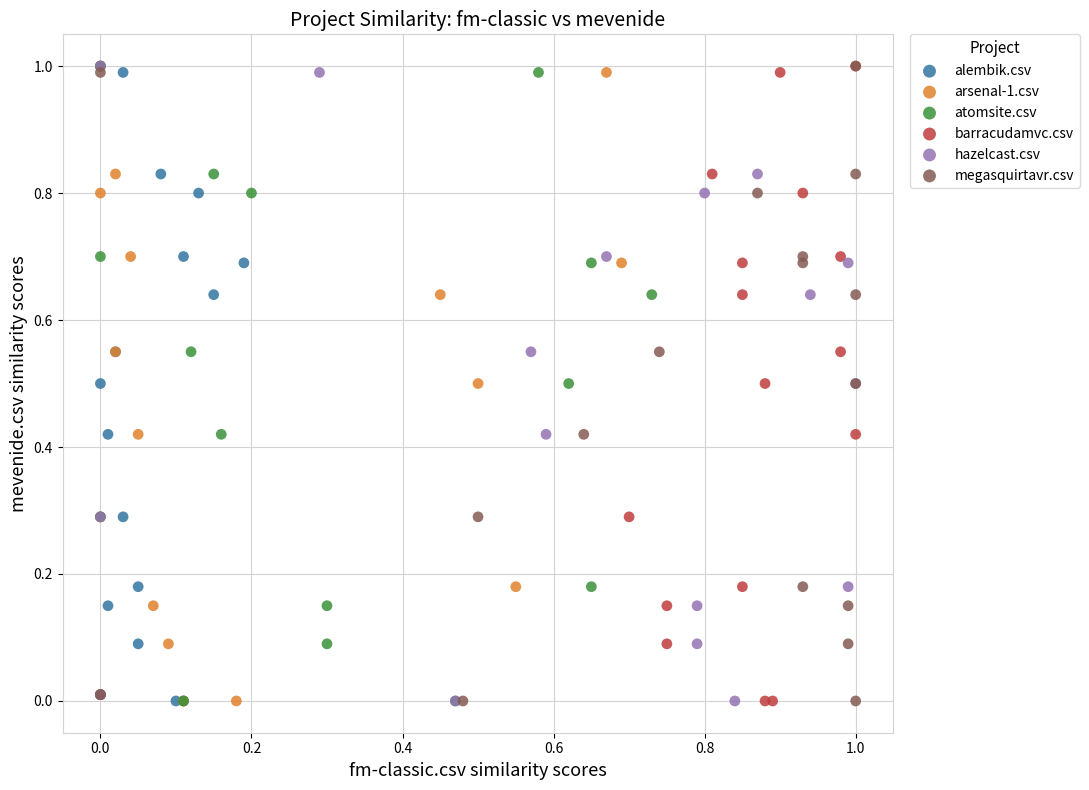

What are all the series names shown in the legend?

alembik.csv, arsenal-1.csv, atomsite.csv, barracudamvc.csv, hazelcast.csv, megasquirtavr.csv